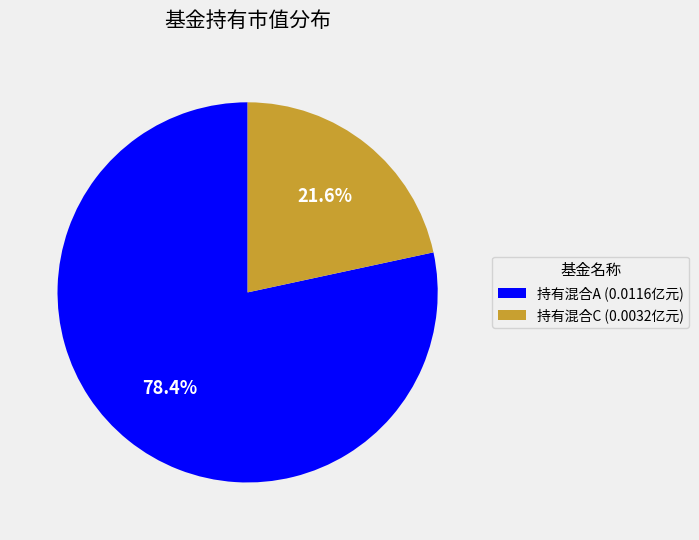

Do 持有混合C (0.0032亿元) and 持有混合A (0.0116亿元) together represent more than half of the pie?

Yes